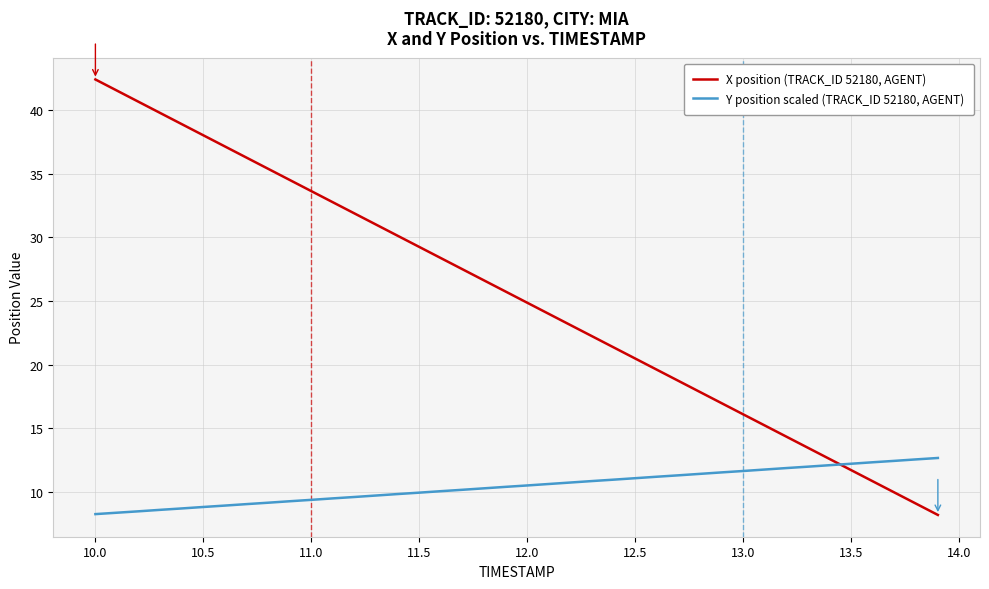

True or false: Y position scaled (TRACK_ID 52180, AGENT) and X position (TRACK_ID 52180, AGENT) cross at least once.

True